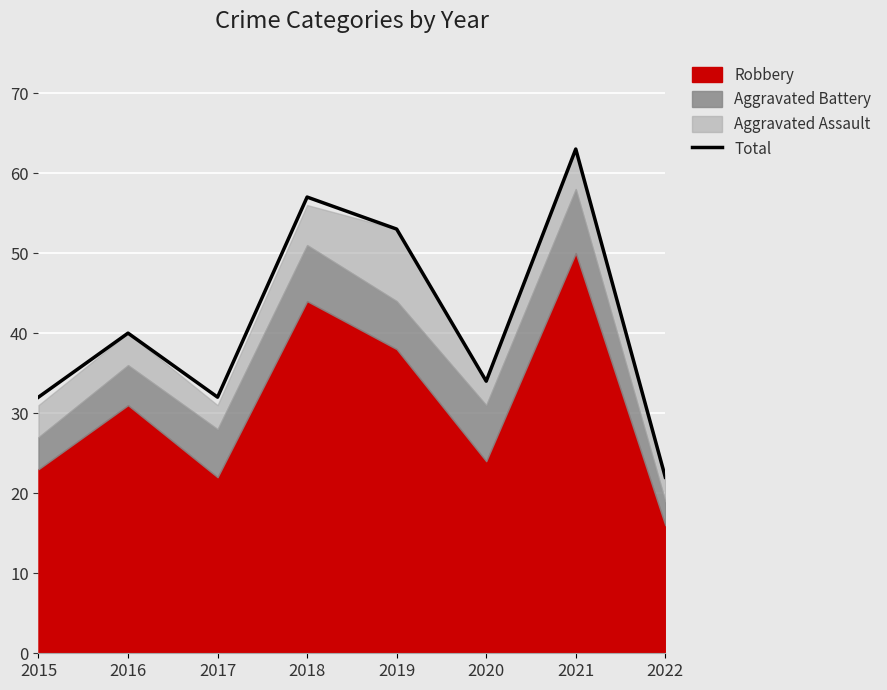

What is the value of the 7th point from the left?

63